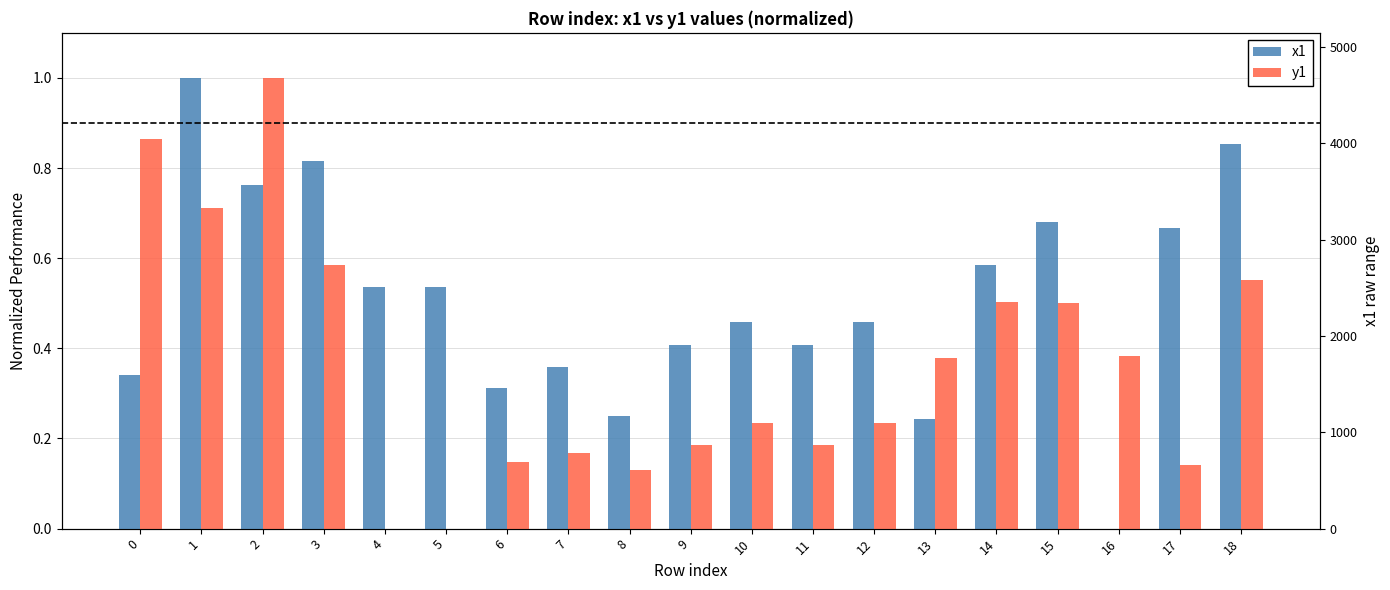

List the labels in order of x1 value, smallest first.

16, 13, 8, 6, 0, 7, 9, 11, 10, 12, 4, 5, 14, 17, 15, 2, 3, 18, 1